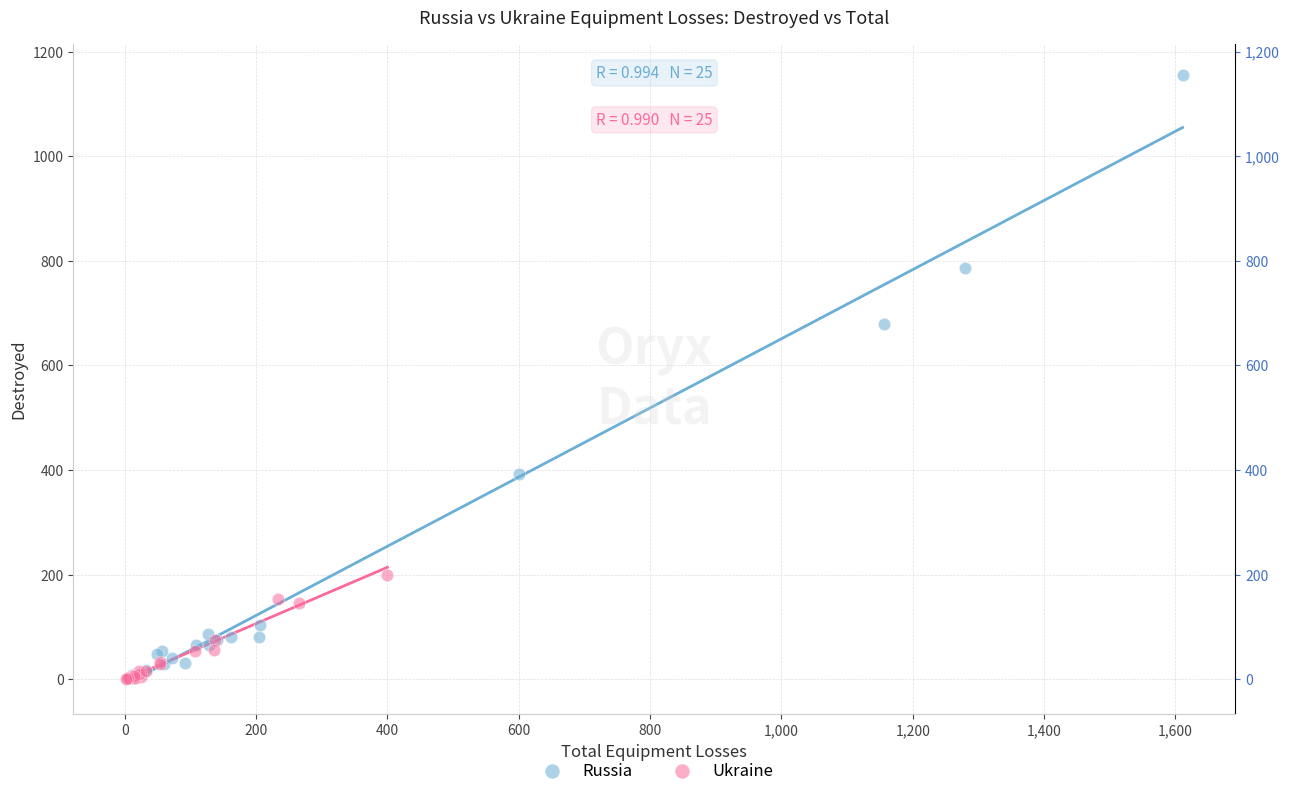

Which series has the largest Y range (max minus min)?

Russia